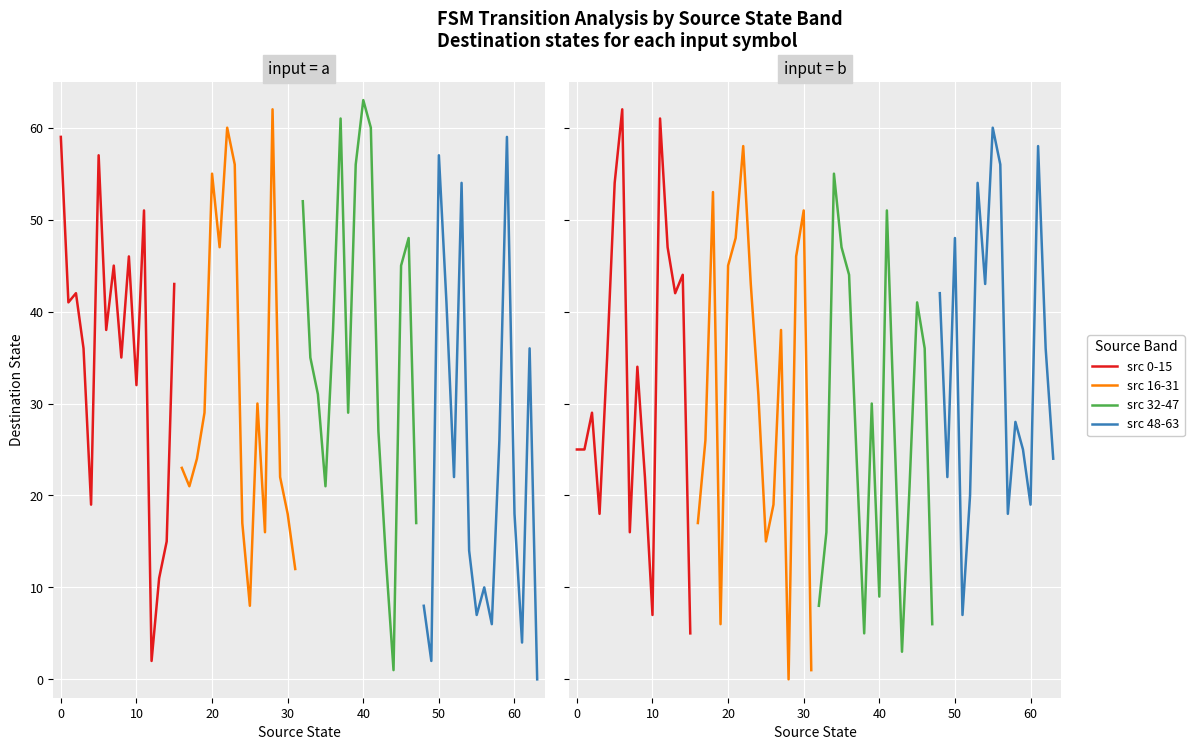

How many data points in src 48-63 are less than 36?

8